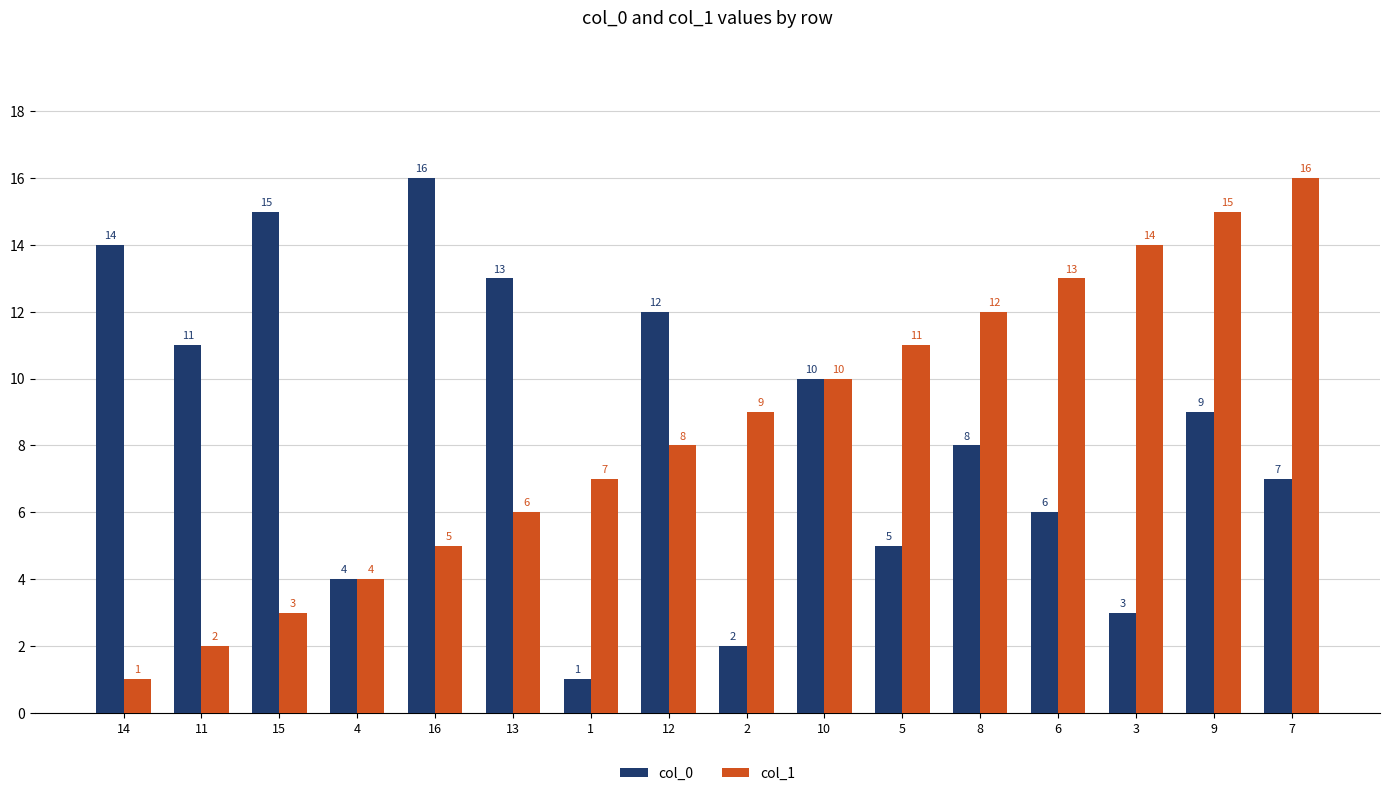

Reading left to right, extract all data points from this chart.

col_0: 14=14	11=11	15=15	4=4	16=16	13=13	1=1	12=12	2=2	10=10	5=5	8=8	6=6	3=3	9=9	7=7
col_1: 14=1	11=2	15=3	4=4	16=5	13=6	1=7	12=8	2=9	10=10	5=11	8=12	6=13	3=14	9=15	7=16